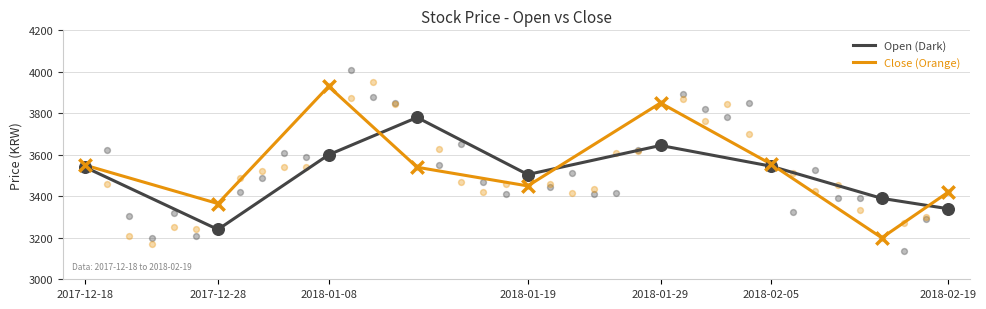

What is the maximum value for Close (Orange)?

3930